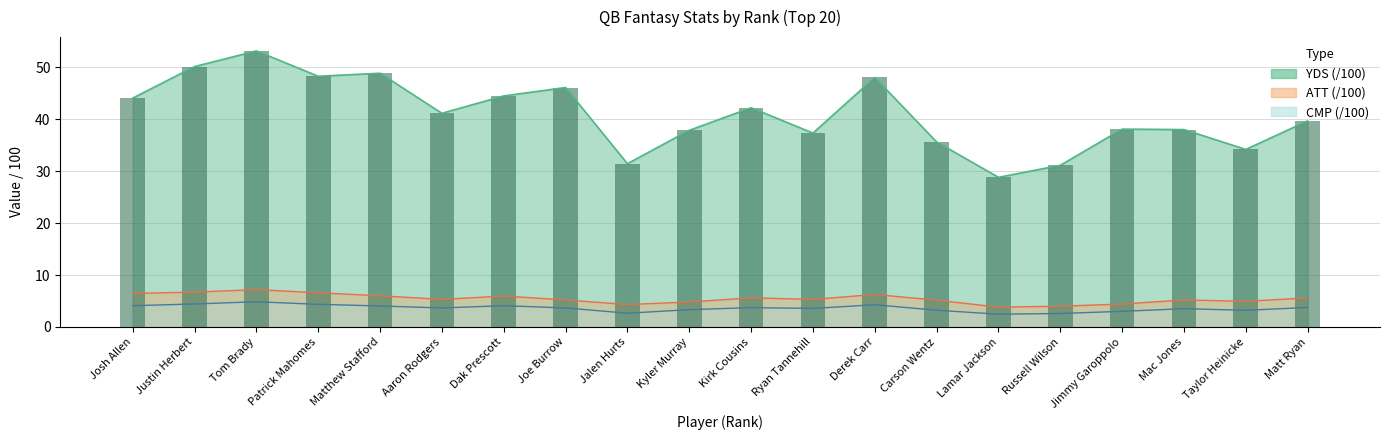

What is the sum of the values at Carson Wentz and Josh Allen?

79.7